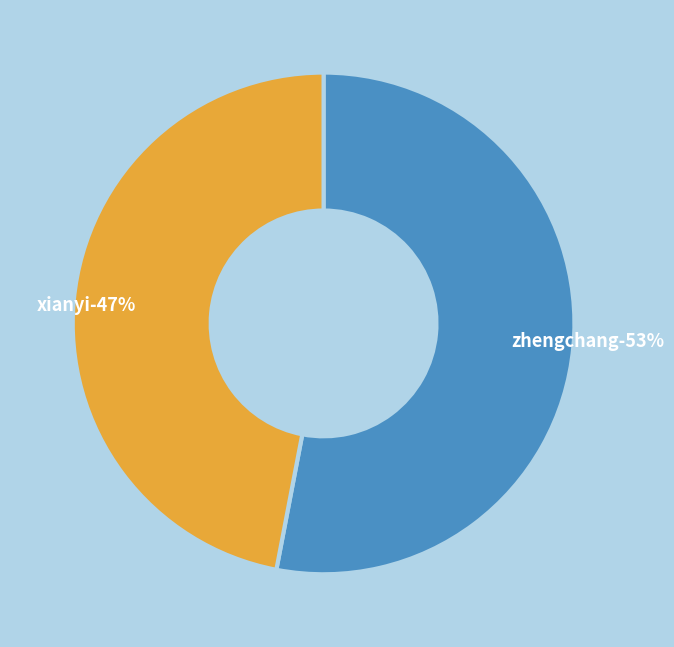

What is the largest slice in the pie chart?

zhengchang